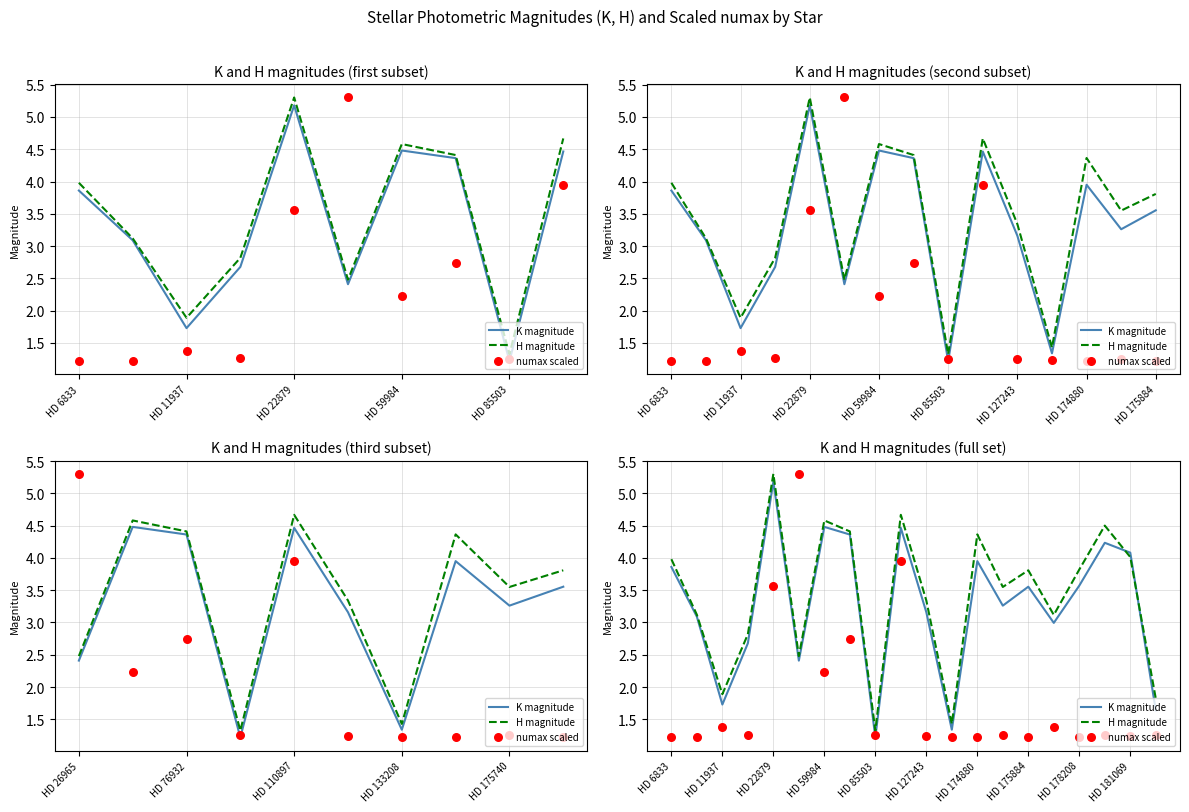

Which series contains the highest Y value?

H magnitude